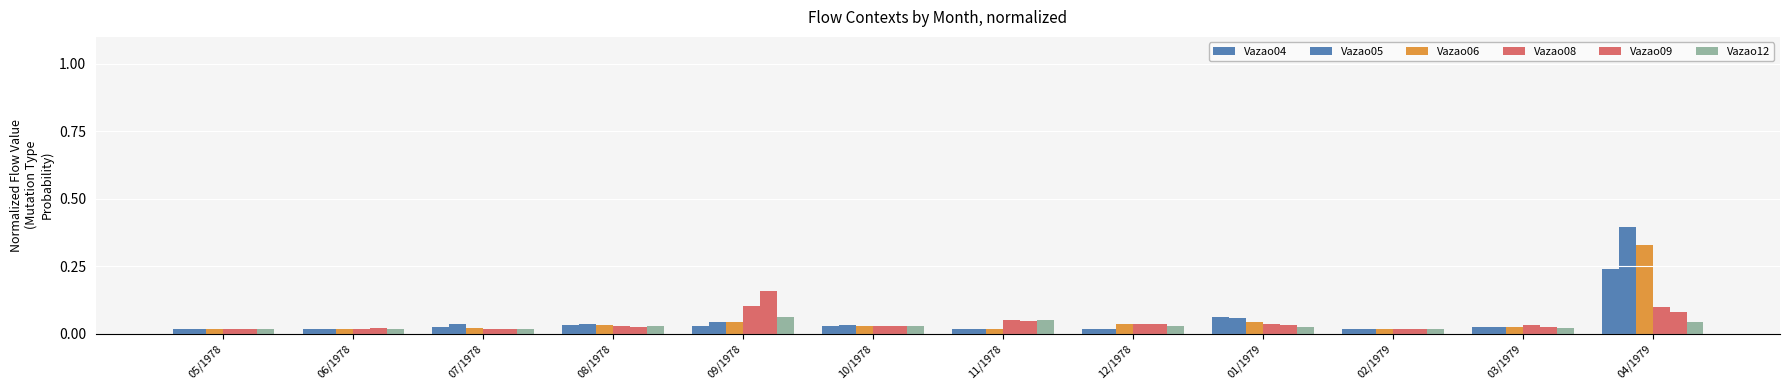

Reading left to right, what are all the values shown in this chart?

Vazao04: 05/1978=0.0	06/1978=0.0	07/1978=0.0	08/1978=0.0	09/1978=0.0	10/1978=0.0	11/1978=0.0	12/1978=0.0	01/1979=0.1	02/1979=0.0	03/1979=0.0	04/1979=0.2
Vazao05: 05/1978=0.0	06/1978=0.0	07/1978=0.0	08/1978=0.0	09/1978=0.0	10/1978=0.0	11/1978=0.0	12/1978=0.0	01/1979=0.1	02/1979=0.0	03/1979=0.0	04/1979=0.4
Vazao06: 05/1978=0.0	06/1978=0.0	07/1978=0.0	08/1978=0.0	09/1978=0.0	10/1978=0.0	11/1978=0.0	12/1978=0.0	01/1979=0.0	02/1979=0.0	03/1979=0.0	04/1979=0.3
Vazao08: 05/1978=0.0	06/1978=0.0	07/1978=0.0	08/1978=0.0	09/1978=0.1	10/1978=0.0	11/1978=0.1	12/1978=0.0	01/1979=0.0	02/1979=0.0	03/1979=0.0	04/1979=0.1
Vazao09: 05/1978=0.0	06/1978=0.0	07/1978=0.0	08/1978=0.0	09/1978=0.2	10/1978=0.0	11/1978=0.0	12/1978=0.0	01/1979=0.0	02/1979=0.0	03/1979=0.0	04/1979=0.1
Vazao12: 05/1978=0.0	06/1978=0.0	07/1978=0.0	08/1978=0.0	09/1978=0.1	10/1978=0.0	11/1978=0.1	12/1978=0.0	01/1979=0.0	02/1979=0.0	03/1979=0.0	04/1979=0.0